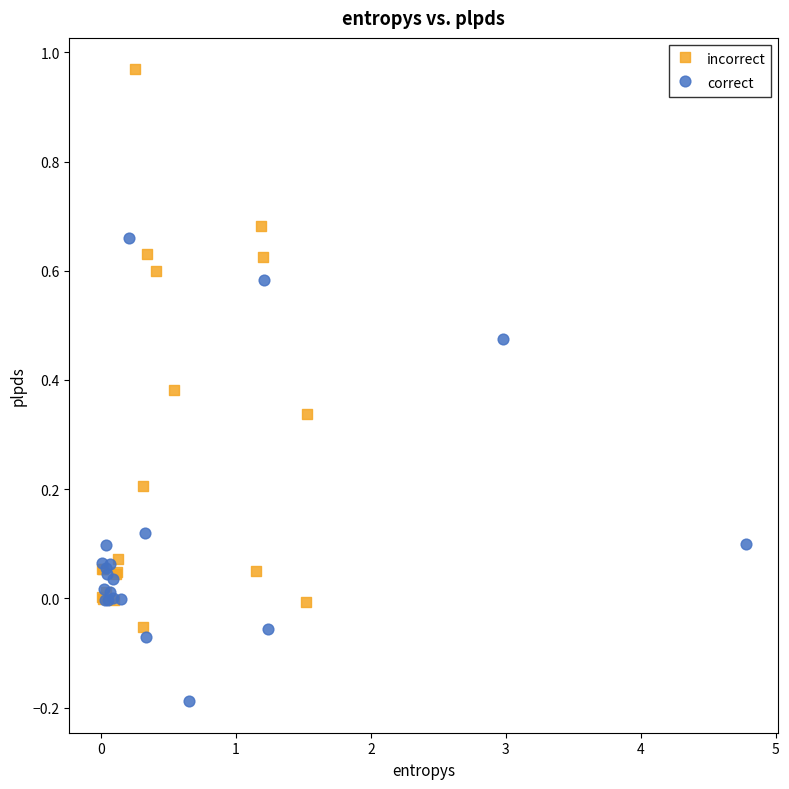

Which series contains the lowest Y value?

correct